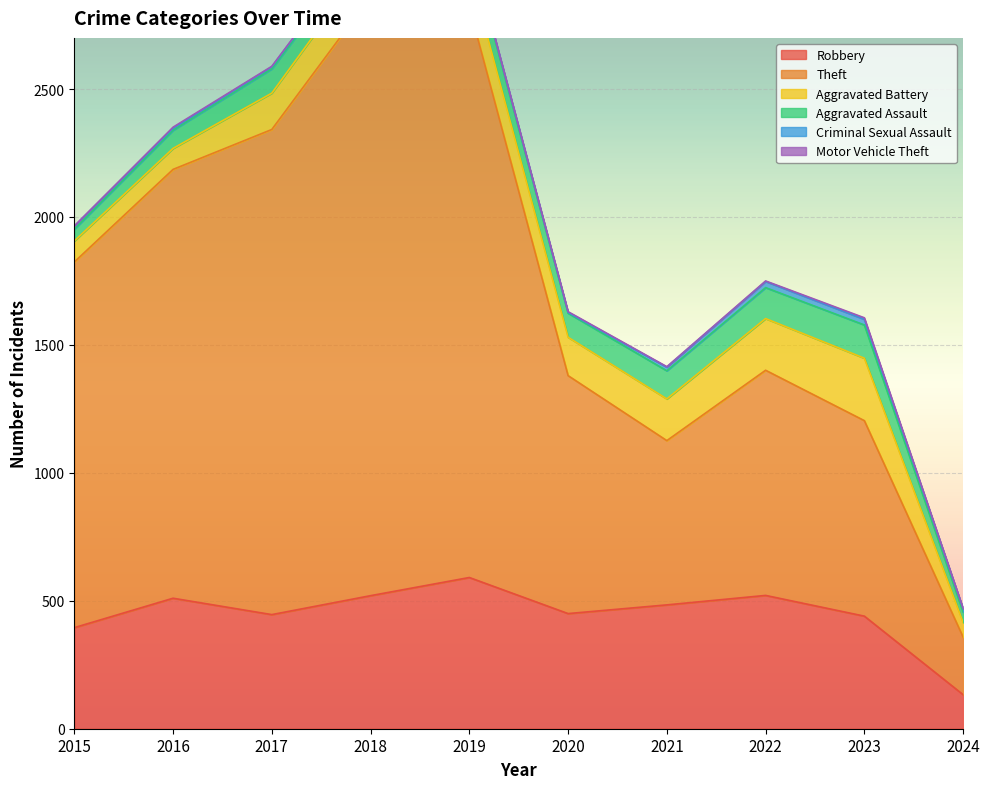

True or false: Aggravated Battery has more than 2 interior local peaks.

False